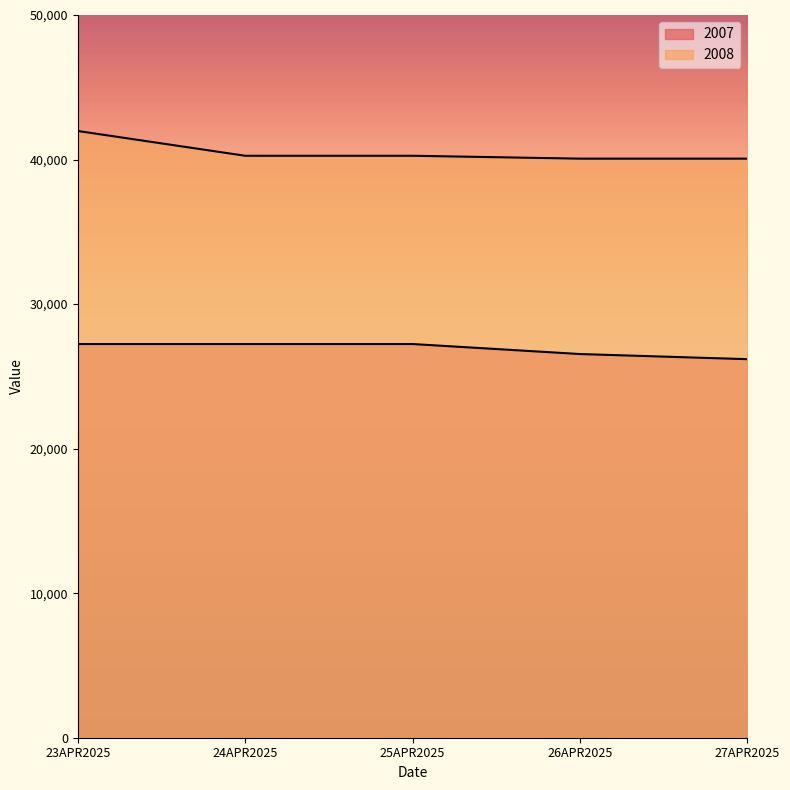

True or false: 2007 has a value of 42177 at 26APR2025.

False